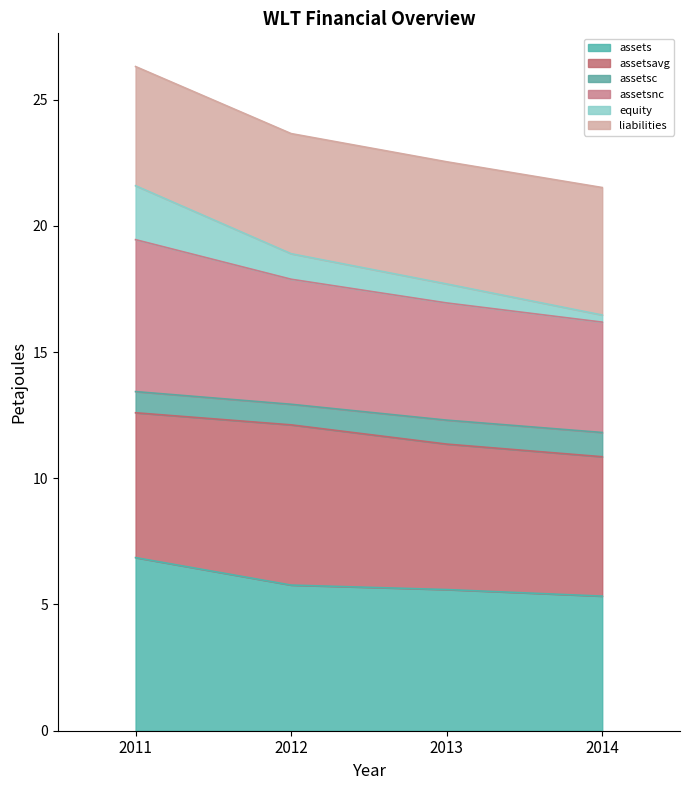

What is the total value across all series at 2013?

22.5